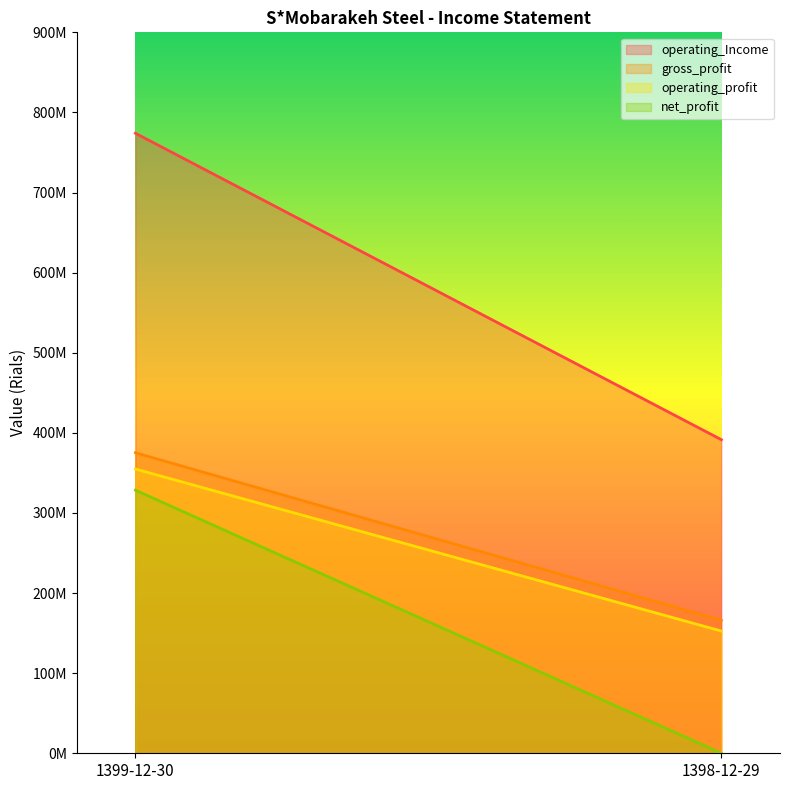

Reading left to right, list all the values displayed in this chart.

operating_Income: 774036745	391458791
gross_profit: 375183972	166000139
operating_profit: 354865204	152586613
net_profit: 328461487	0